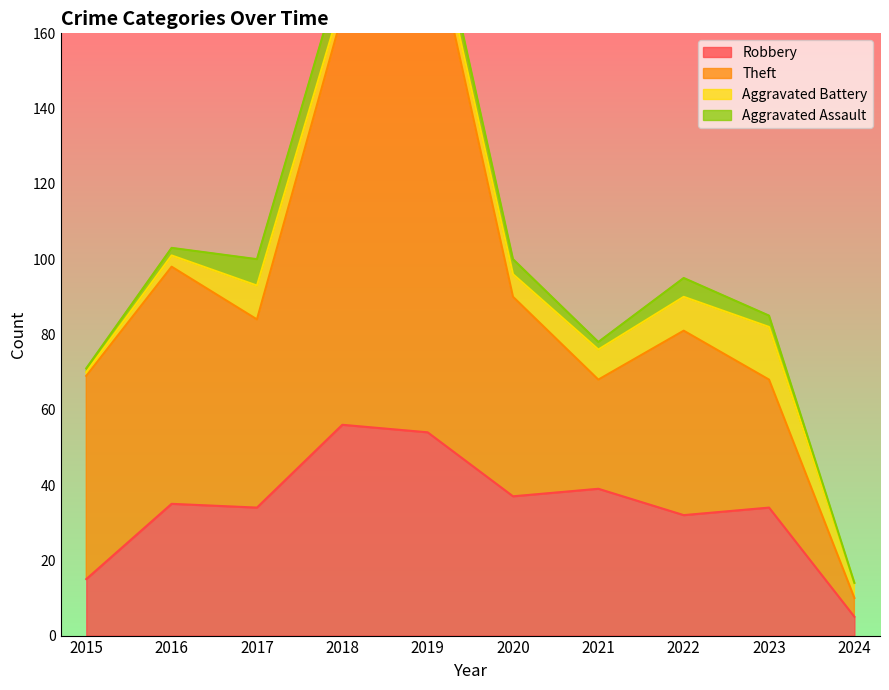

Is it true that Robbery equals 37 at 2020?

True